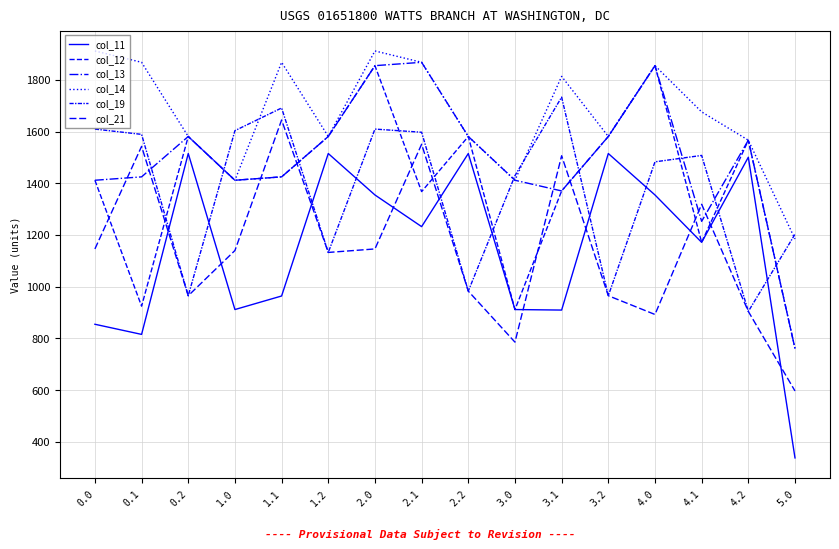

How many series are shown in this chart?

6